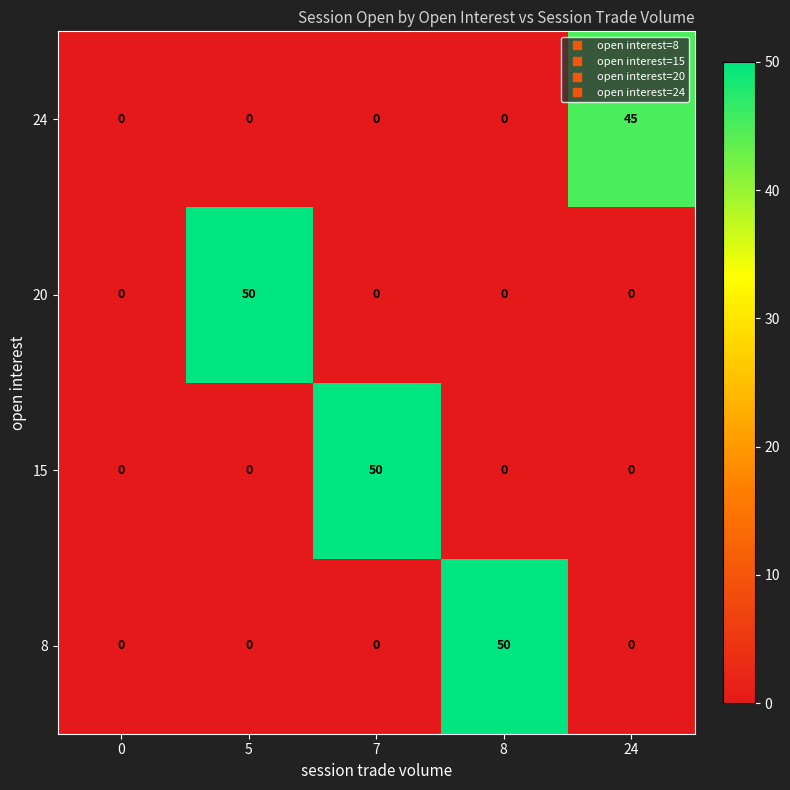

The 8 series shows 0 at 5. True or false?

True